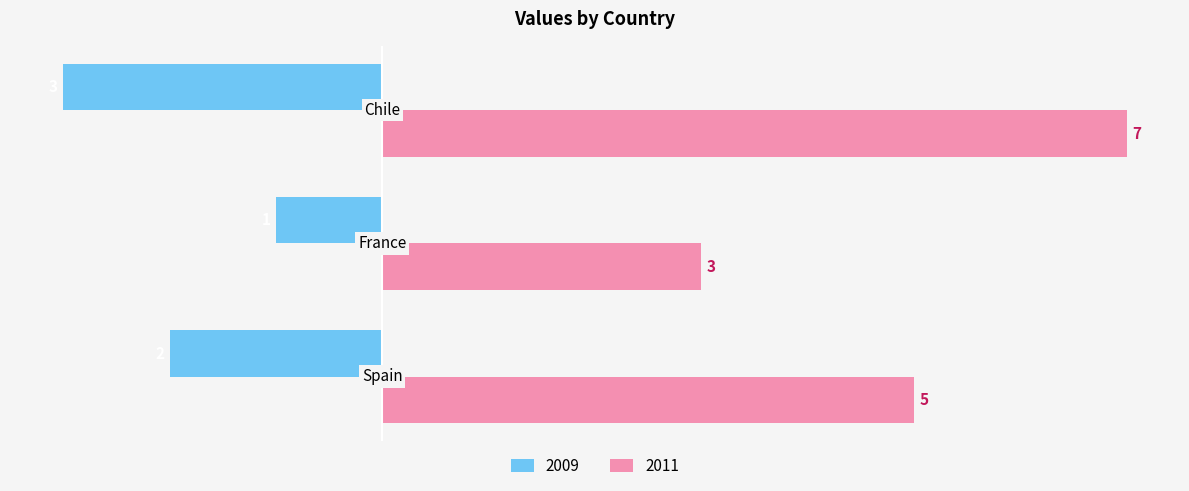

Which series has the largest total across all categories?

2011